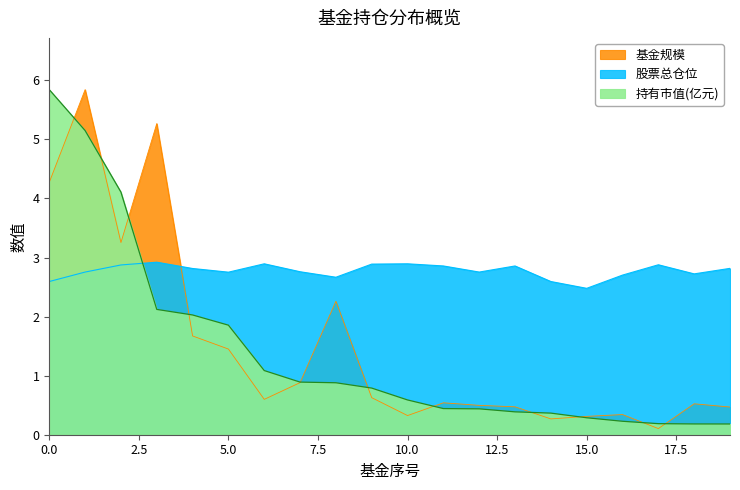

How many lines are shown in the chart?

3